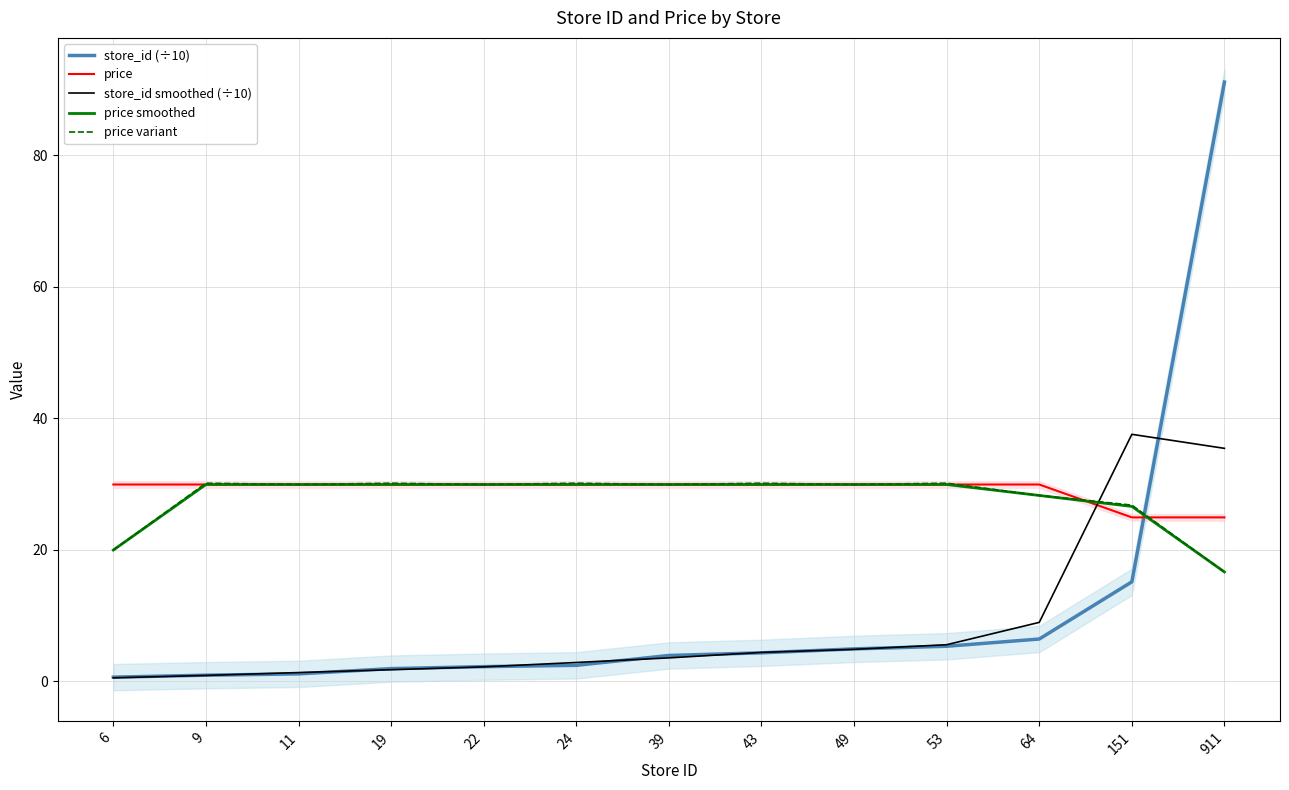

Which series changed the most between 49 and 53?

store_id smoothed (÷10)